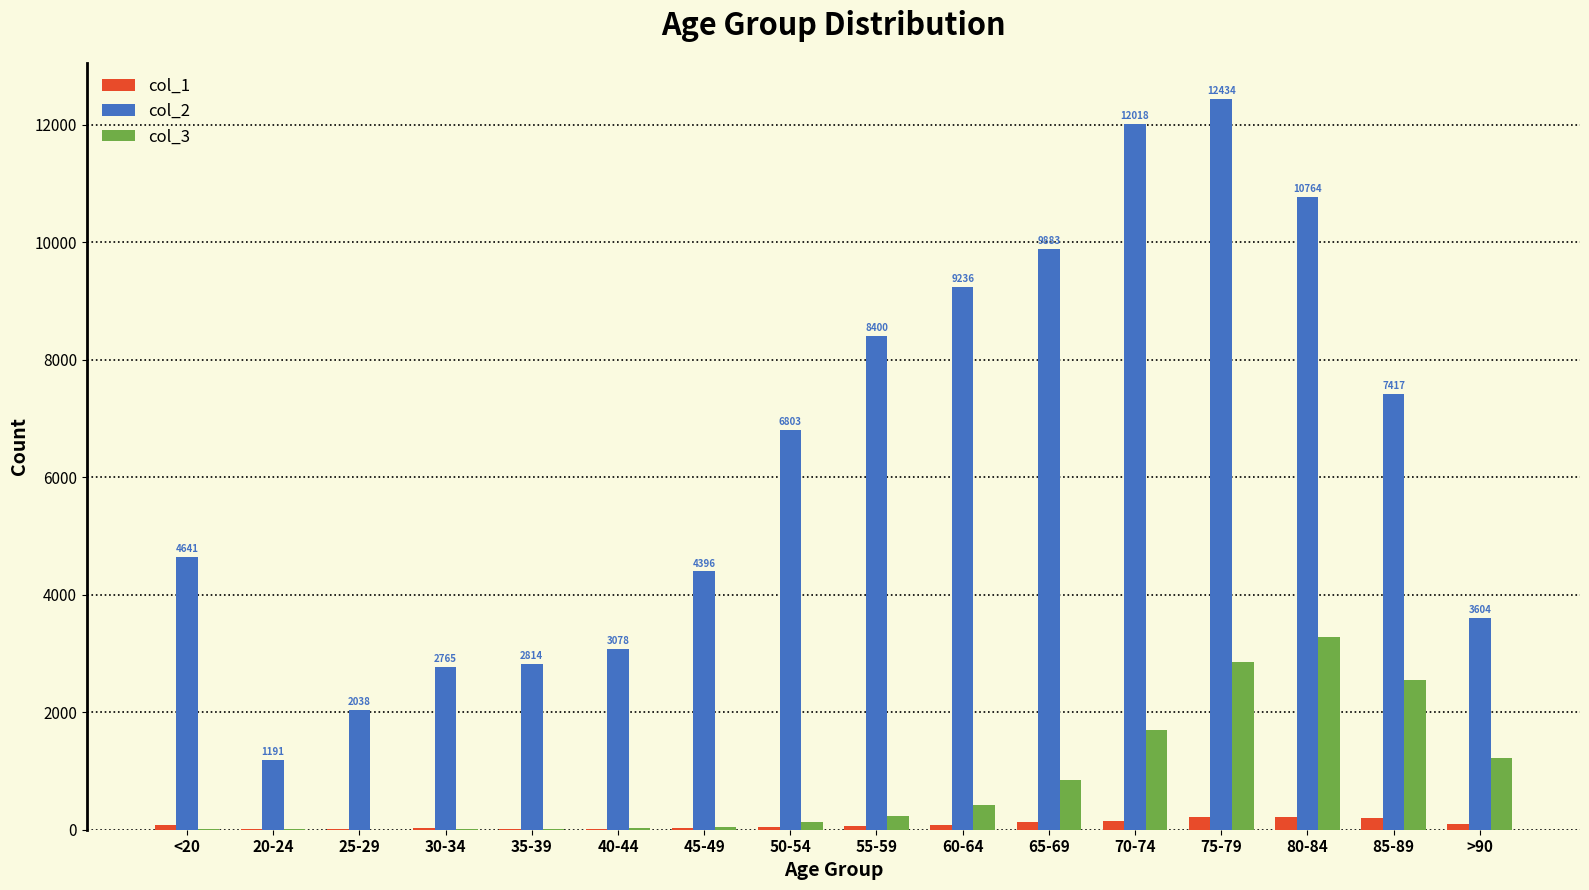

At which category is the sum across all series the highest?

75-79